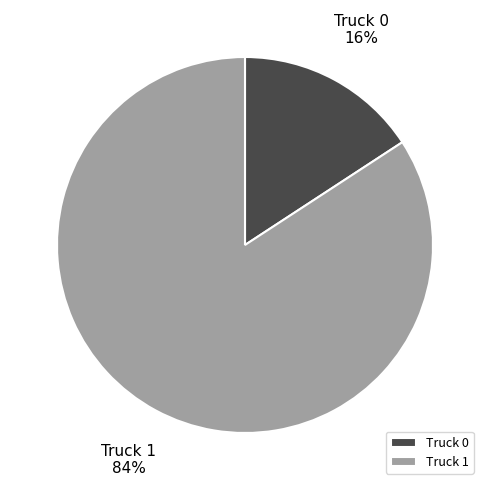

Do Truck 0 and Truck 1 together represent more than half of the pie?

Yes